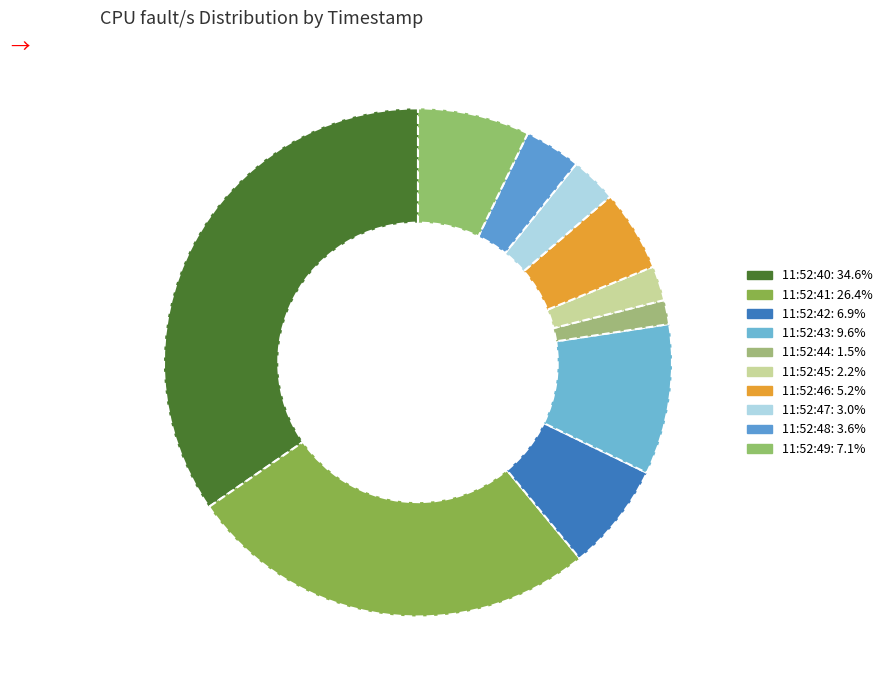

To the nearest percent, what percentage of the pie is 11:52:41?

26%